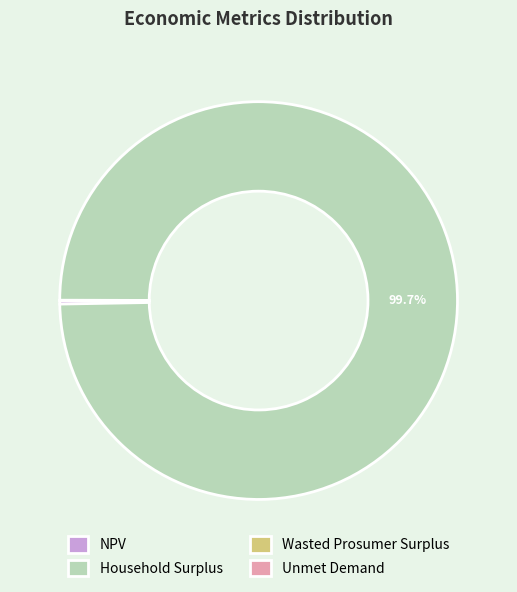

What percentage is NOT represented by Household Surplus?

0.3%